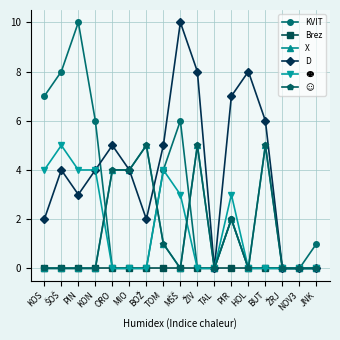

At which category does X reach its first local valley?

MŠŠ